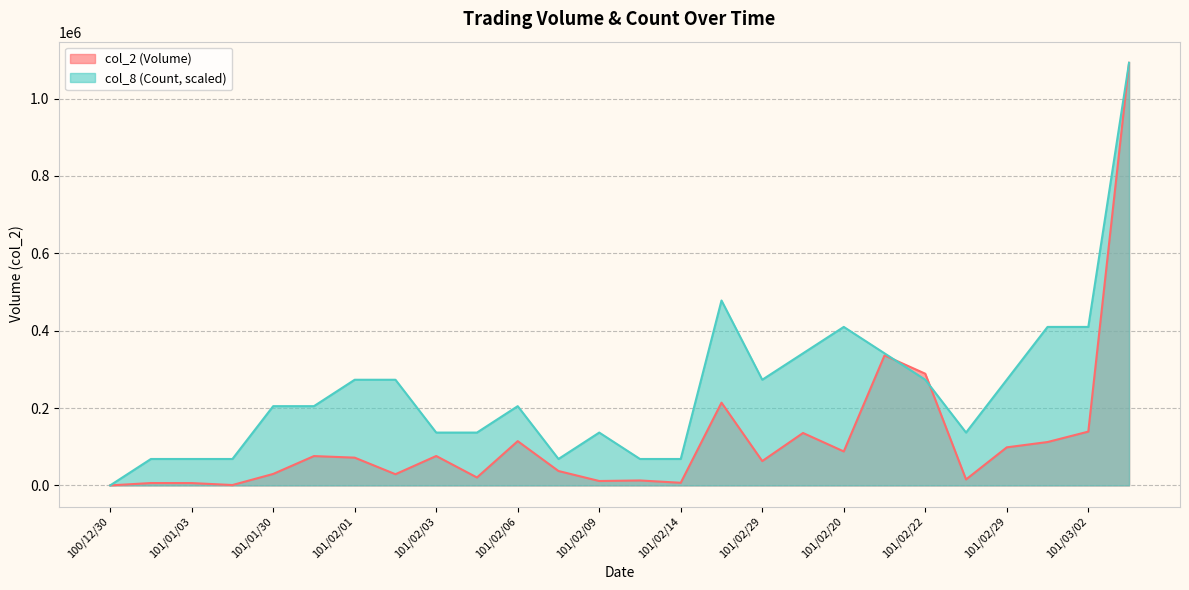

What is the label of the 24th point from the left?

101/03/01